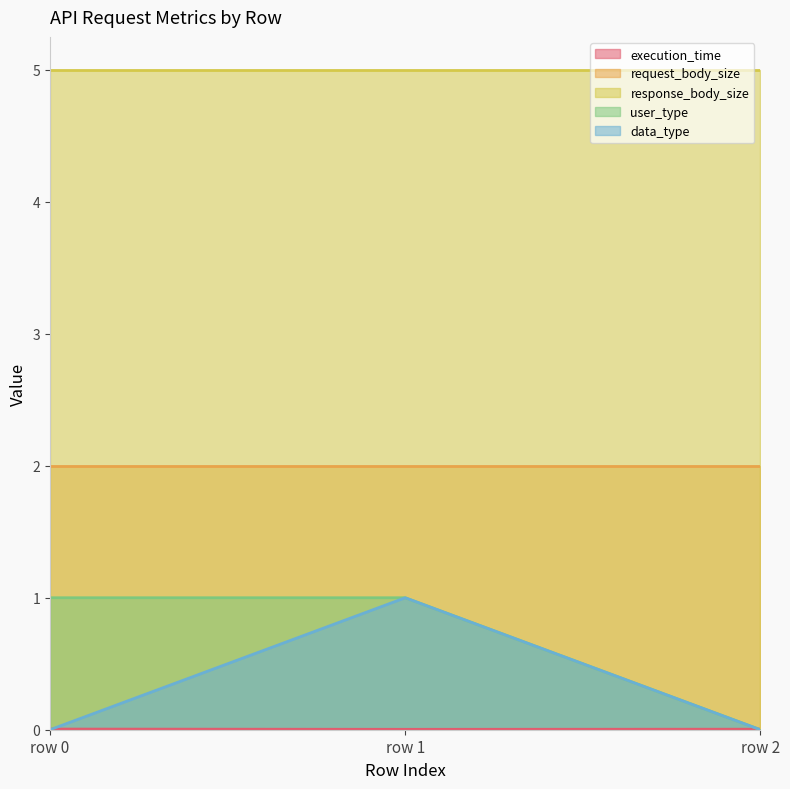

List the labels in order of data_type value, largest first.

row 1, row 0, row 2